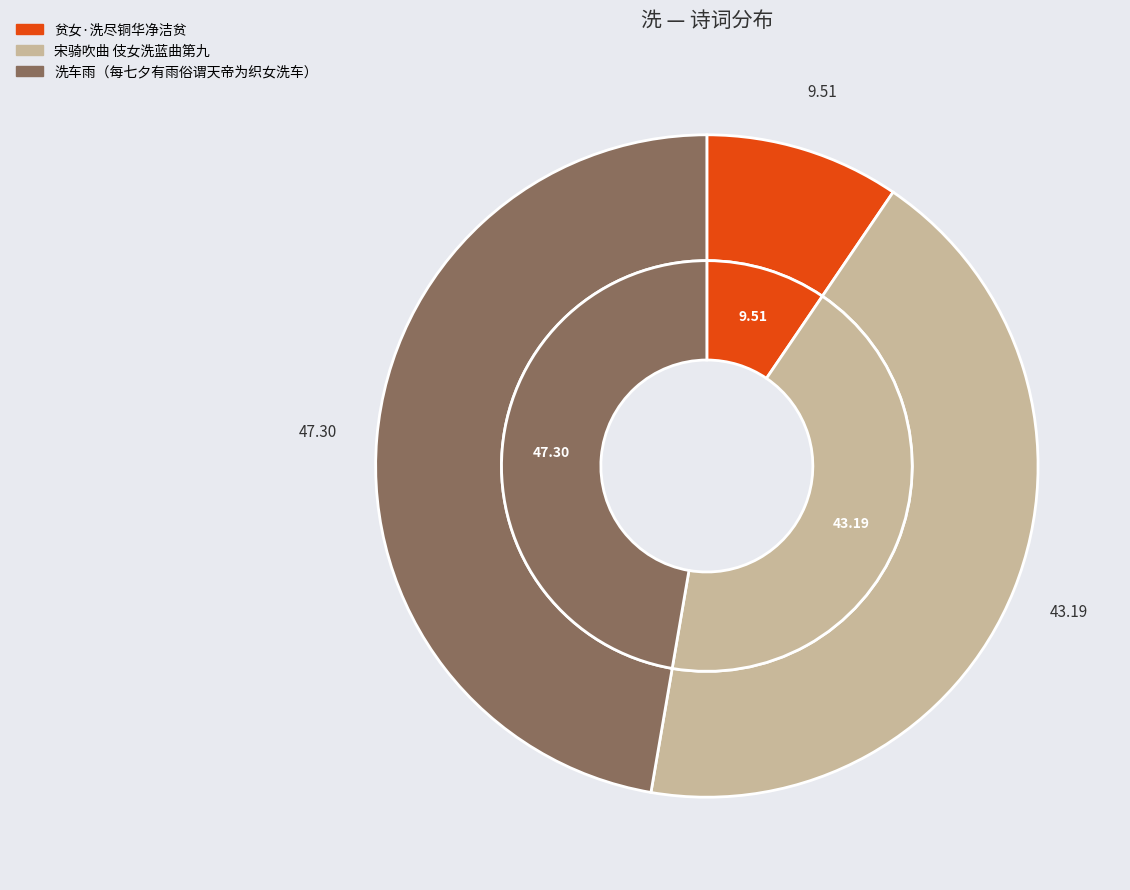

True or false: 贫女·洗尽铜华净洁贫 accounts for 1% of the total.

False